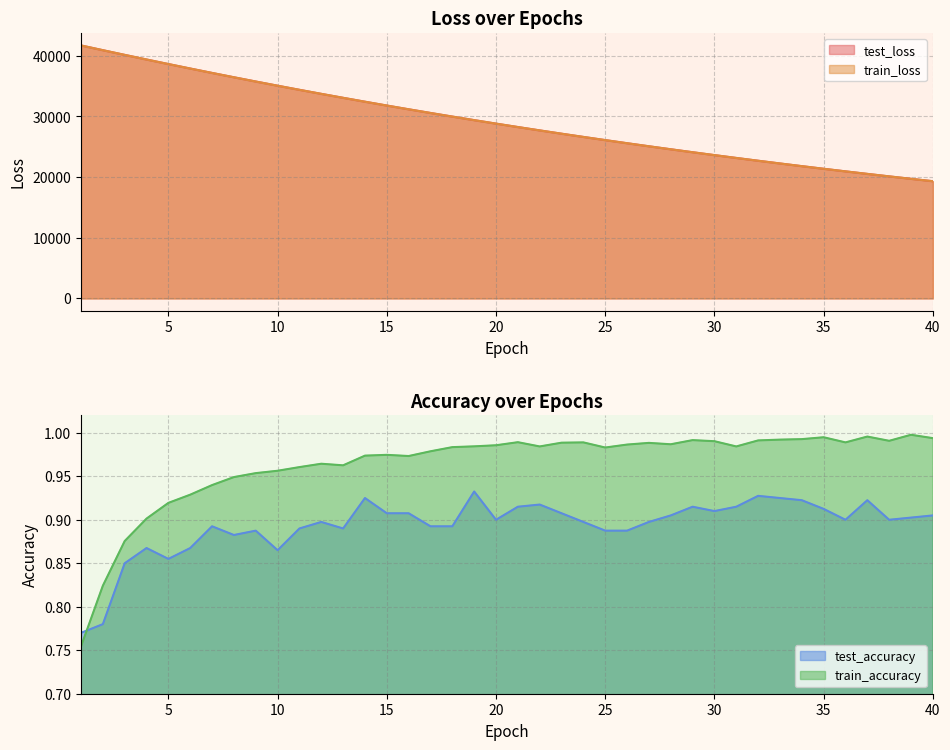

What is the difference between the second highest and second lowest values in the train_loss series?

21205.4